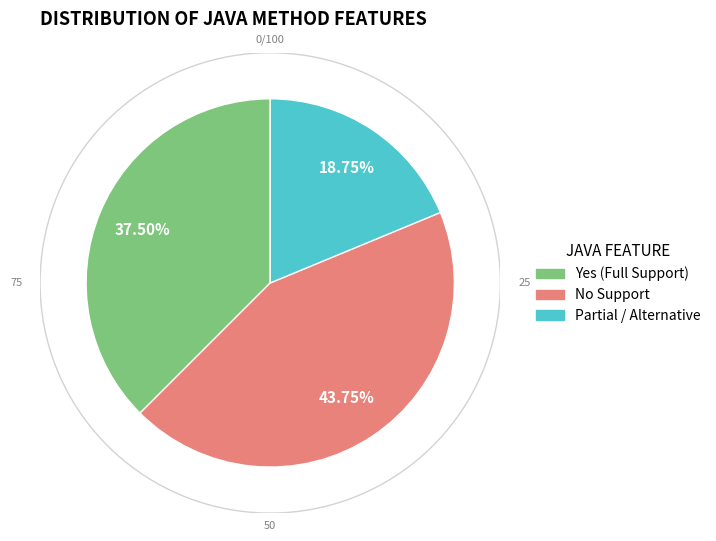

The Explicit interface implementation slice represents 12% of the pie. True or false?

False